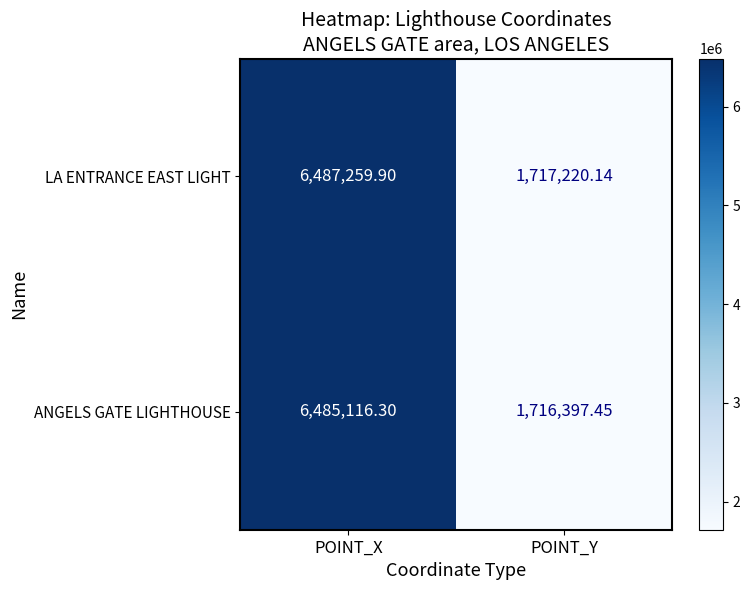

What is the total value across all series at POINT_Y?

3433617.6